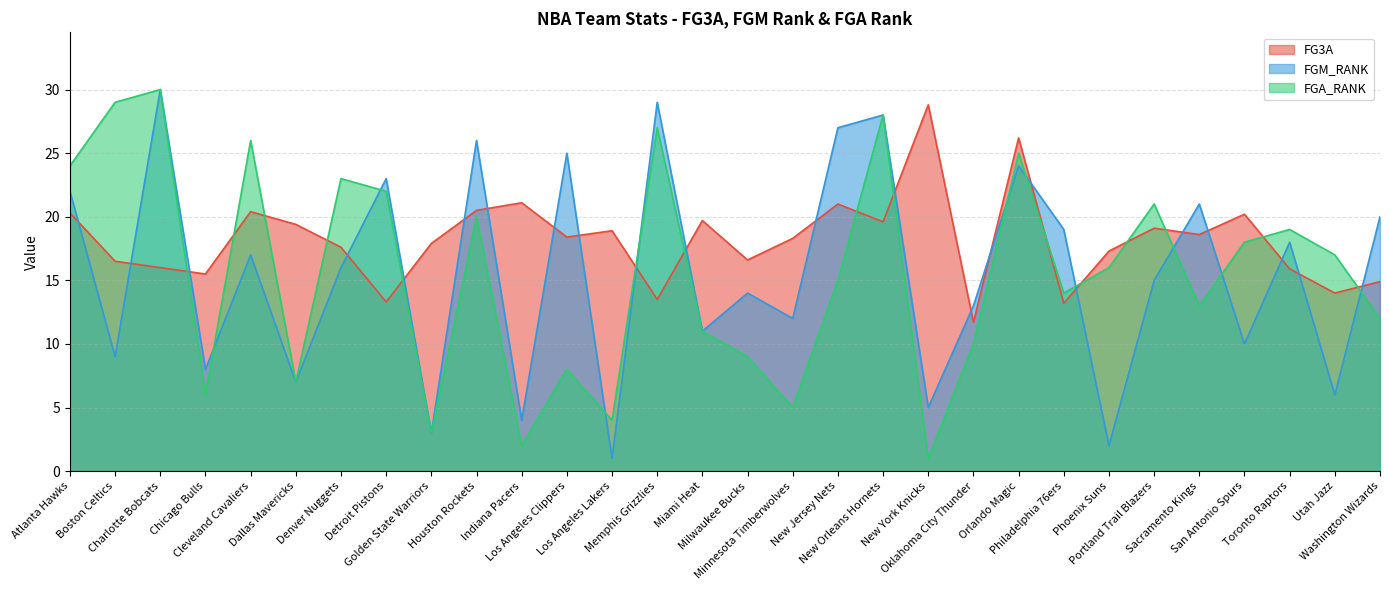

What is the label of the 23rd point from the left?

Philadelphia 76ers